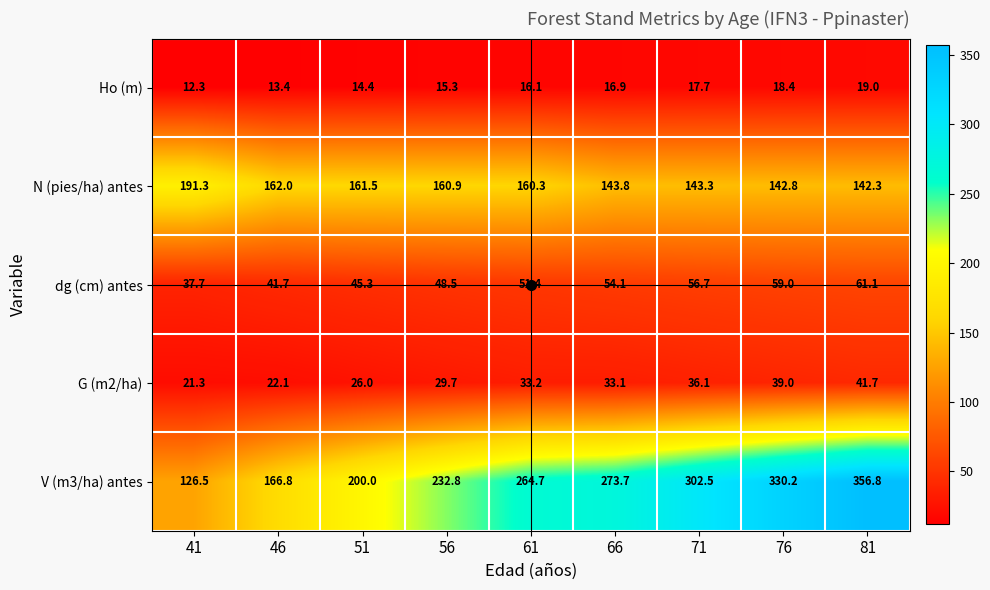

What is the average value of the dg (cm) antes series?

50.6